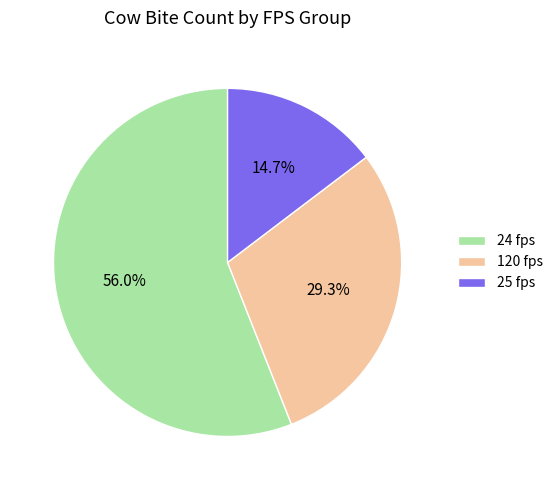

Combined, what portion of the pie is 120 fps and 24 fps?

85.3%